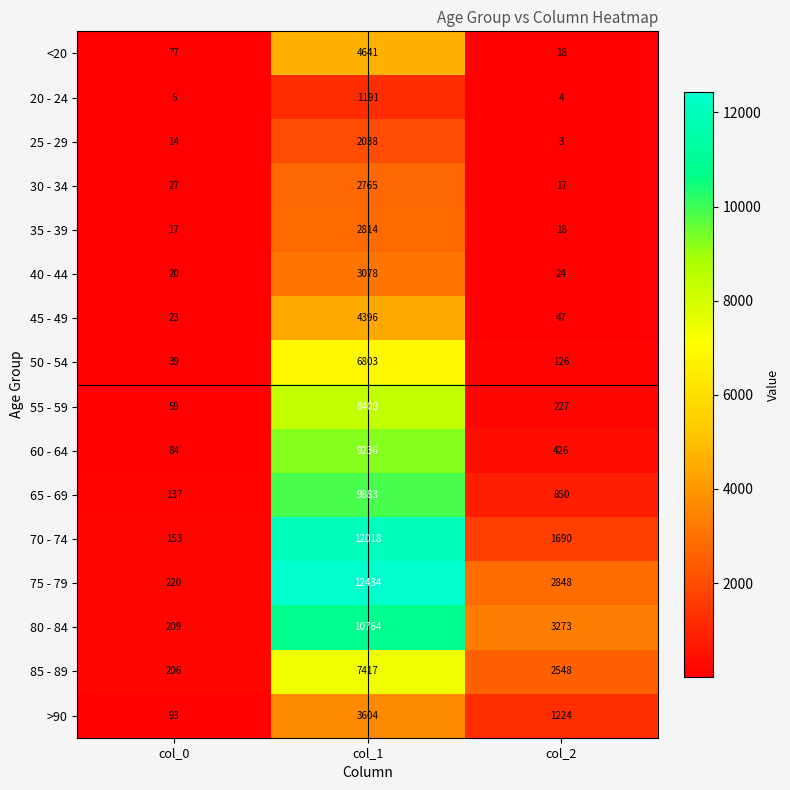

Which series has the largest range (max minus min)?

75 - 79